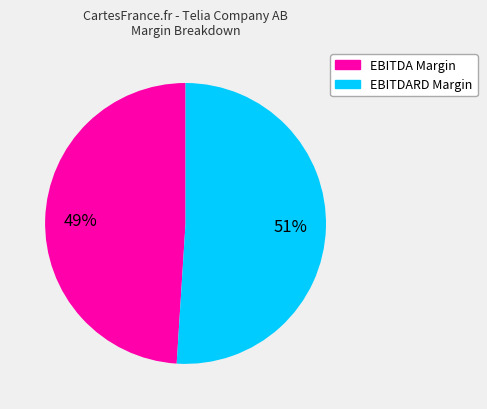

Does any single category account for the majority?

Yes